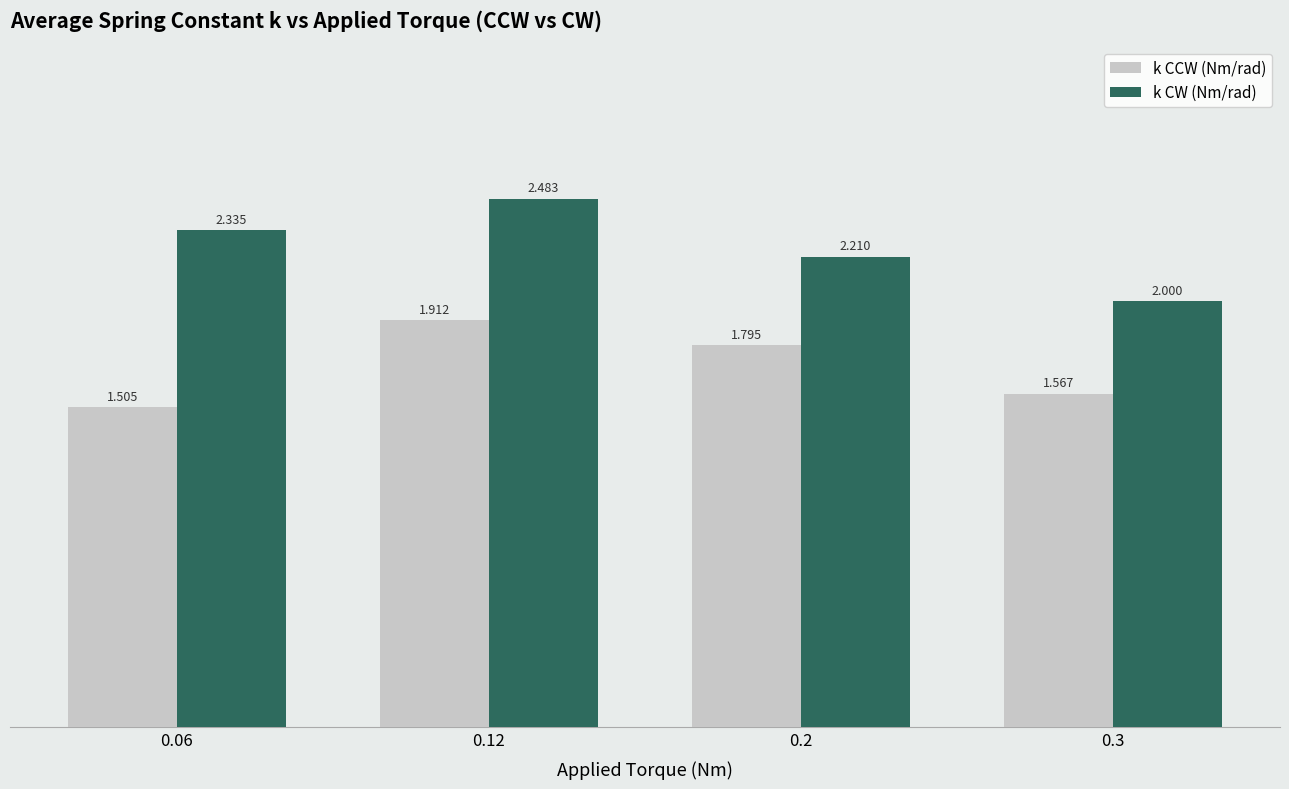

Where is k CCW (Nm/rad) nearest to the value 1?

0.06